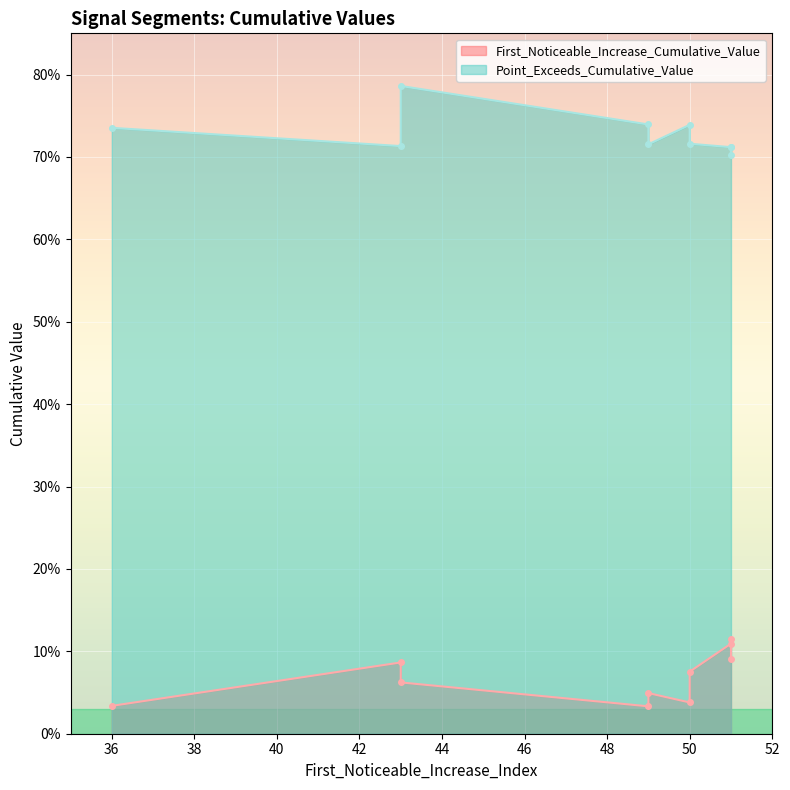

What is the label of the 4th point from the left?

50